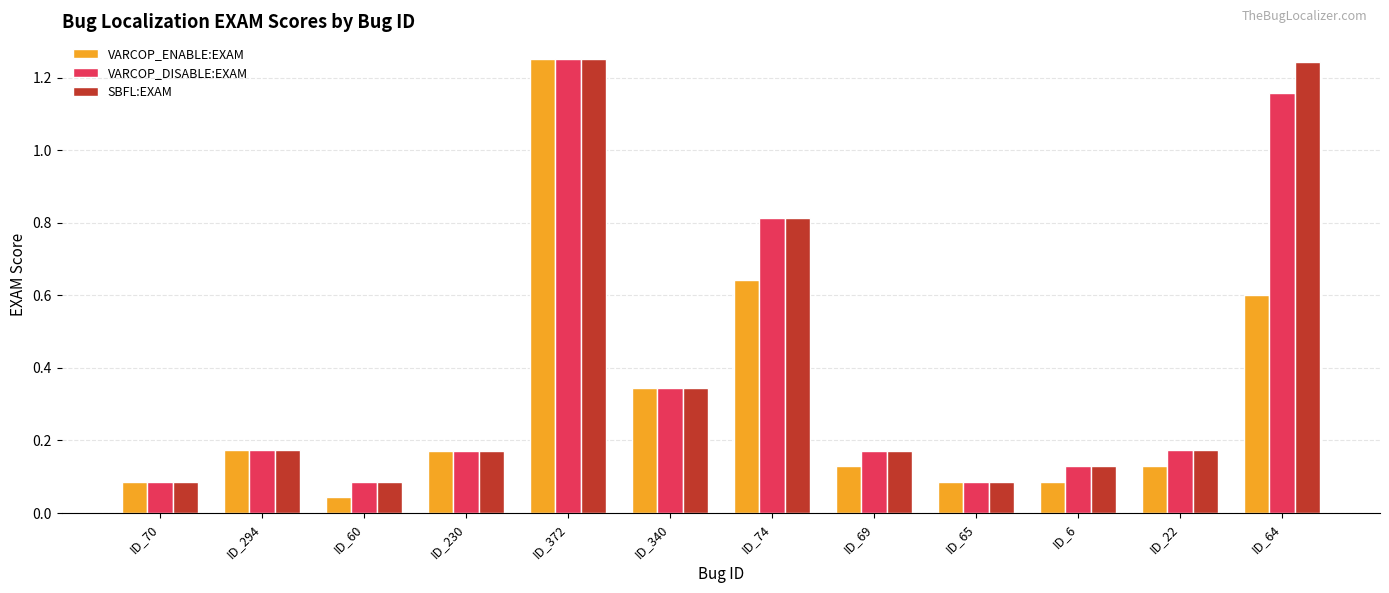

Is the value of SBFL:EXAM at ID_340 greater than the value of VARCOP_DISABLE:EXAM at ID_70?

Yes